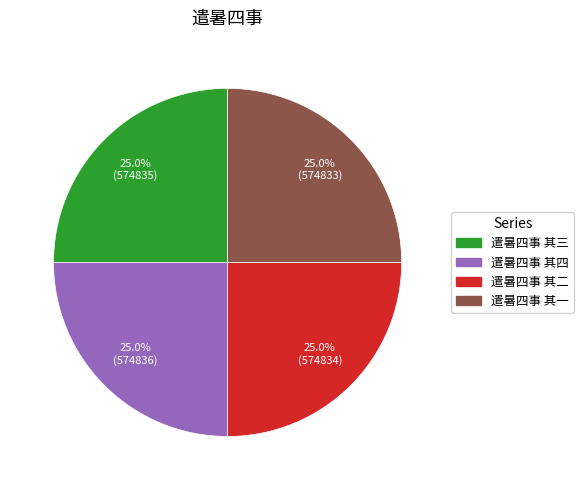

To the nearest percent, what is the combined percentage of 遣暑四事 其二 and 遣暑四事 其三?

50%